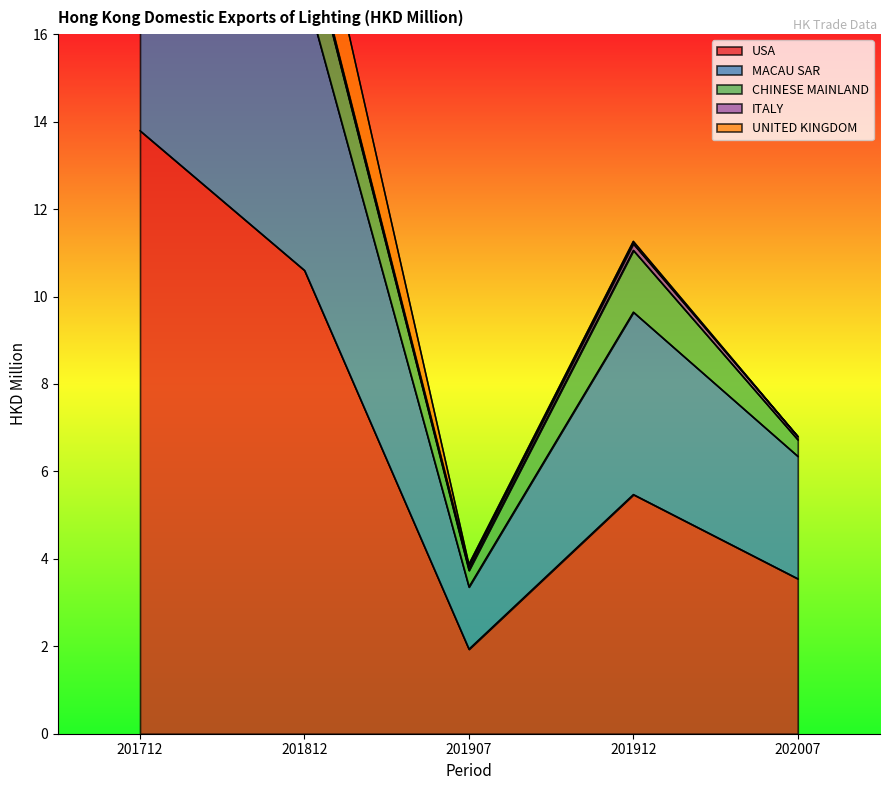

The value of USA at 201912 is 7.7. True or false?

False